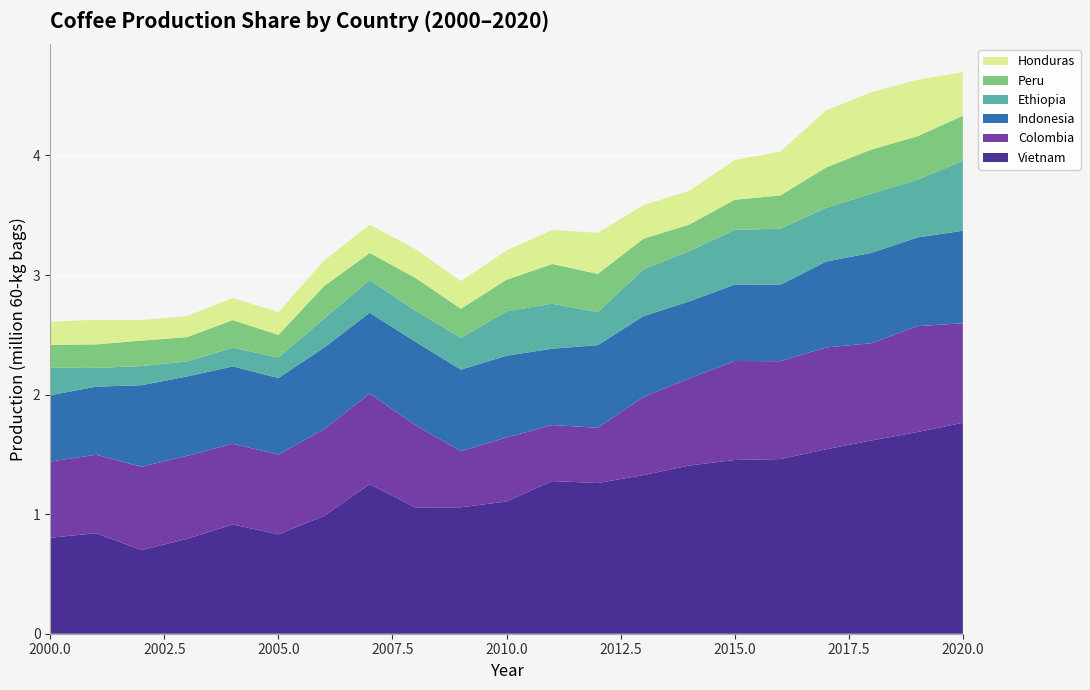

Reading left to right, transcribe all the data shown in this chart.

Vietnam: 2000=0.8	2001=0.8	2002=0.7	2003=0.8	2004=0.9	2005=0.8	2006=1.0	2007=1.3	2008=1.1	2009=1.1	2010=1.1	2011=1.3	2012=1.3	2013=1.3	2014=1.4	2015=1.5	2016=1.5	2017=1.5	2018=1.6	2019=1.7	2020=1.8
Colombia: 2000=0.6	2001=0.7	2002=0.7	2003=0.7	2004=0.7	2005=0.7	2006=0.7	2007=0.8	2008=0.7	2009=0.5	2010=0.5	2011=0.5	2012=0.5	2013=0.7	2014=0.7	2015=0.8	2016=0.8	2017=0.9	2018=0.8	2019=0.9	2020=0.8
Indonesia: 2000=0.6	2001=0.6	2002=0.7	2003=0.7	2004=0.6	2005=0.6	2006=0.7	2007=0.7	2008=0.7	2009=0.7	2010=0.7	2011=0.6	2012=0.7	2013=0.7	2014=0.6	2015=0.6	2016=0.6	2017=0.7	2018=0.8	2019=0.7	2020=0.8
Ethiopia: 2000=0.2	2001=0.2	2002=0.2	2003=0.1	2004=0.2	2005=0.2	2006=0.2	2007=0.3	2008=0.3	2009=0.3	2010=0.4	2011=0.4	2012=0.3	2013=0.4	2014=0.4	2015=0.5	2016=0.5	2017=0.4	2018=0.5	2019=0.5	2020=0.6
Peru: 2000=0.2	2001=0.2	2002=0.2	2003=0.2	2004=0.2	2005=0.2	2006=0.3	2007=0.2	2008=0.3	2009=0.2	2010=0.3	2011=0.3	2012=0.3	2013=0.3	2014=0.2	2015=0.3	2016=0.3	2017=0.3	2018=0.4	2019=0.4	2020=0.4
Honduras: 2000=0.2	2001=0.2	2002=0.2	2003=0.2	2004=0.2	2005=0.2	2006=0.2	2007=0.2	2008=0.2	2009=0.2	2010=0.2	2011=0.3	2012=0.3	2013=0.3	2014=0.3	2015=0.3	2016=0.4	2017=0.5	2018=0.5	2019=0.5	2020=0.4